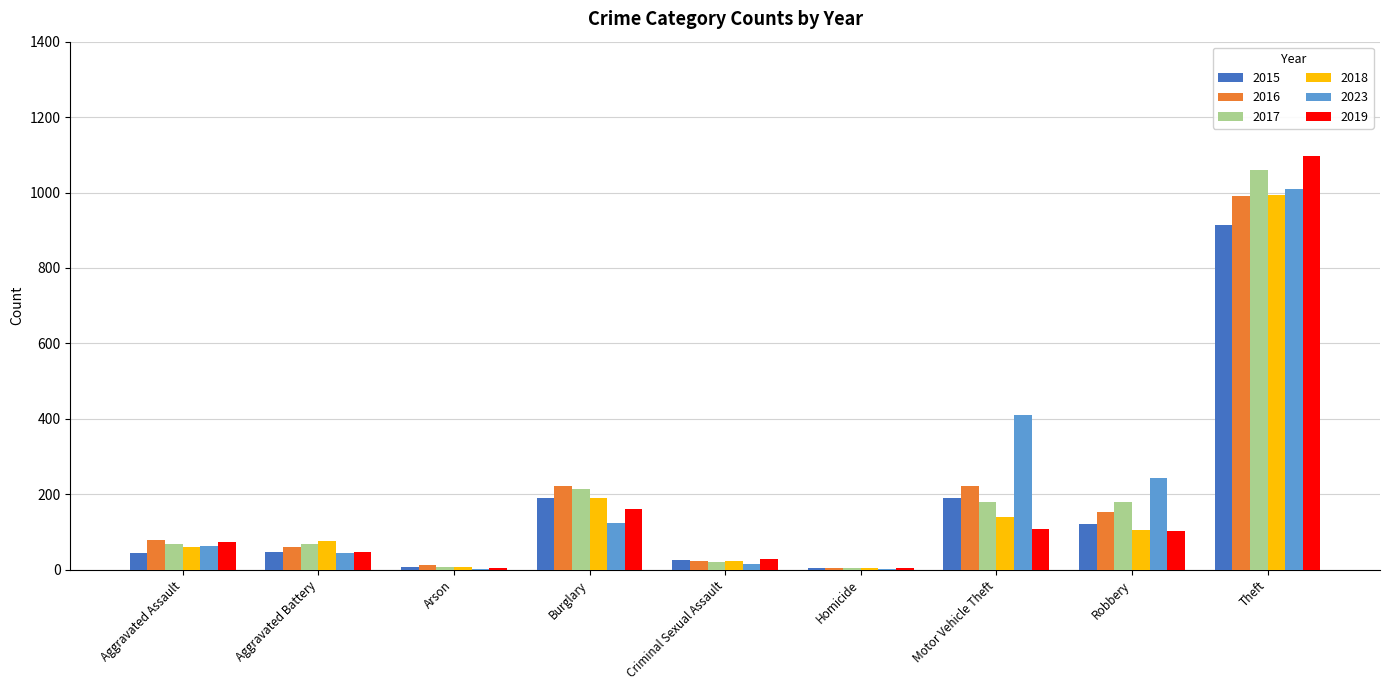

Is the value of 2015 at Burglary greater than the value of 2016 at Burglary?

No